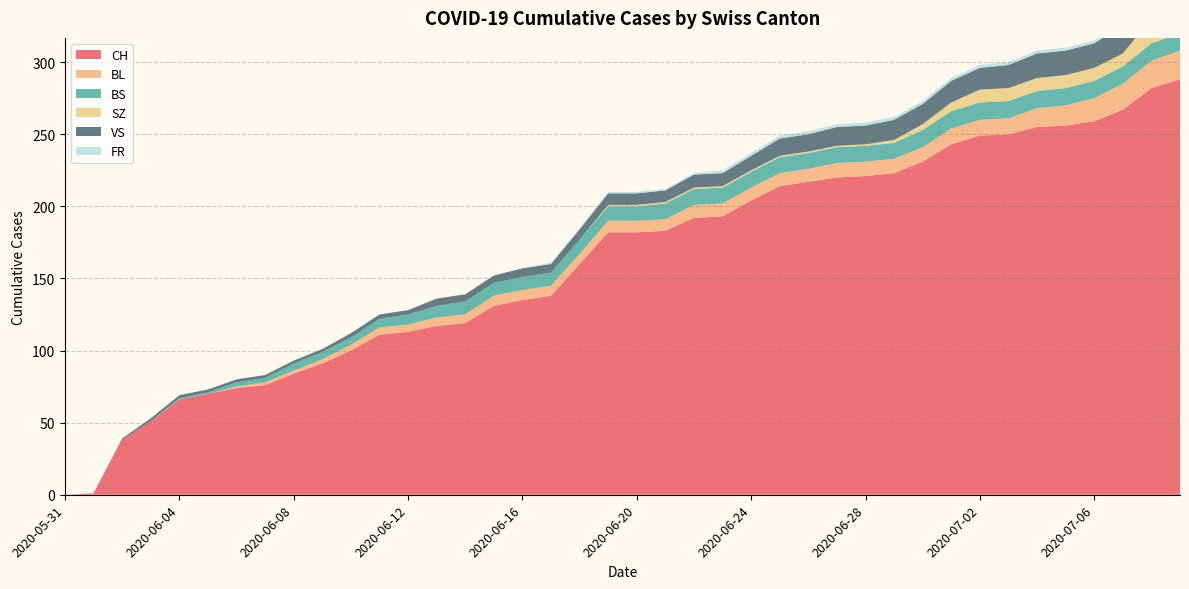

Reading right to left, list all the values displayed in this chart.

CH: 2020-07-09=288	2020-07-08=282	2020-07-07=267	2020-07-06=259	2020-07-05=256	2020-07-04=255	2020-07-03=250	2020-07-02=249	2020-07-01=243	2020-06-30=231	2020-06-29=223	2020-06-28=221	2020-06-27=220	2020-06-26=217	2020-06-25=214	2020-06-24=204	2020-06-23=193	2020-06-22=192	2020-06-21=183	2020-06-20=182	2020-06-19=182	2020-06-18=160	2020-06-17=138	2020-06-16=135	2020-06-15=131	2020-06-14=119	2020-06-13=117	2020-06-12=113	2020-06-11=111	2020-06-10=100	2020-06-09=91	2020-06-08=84	2020-06-07=76	2020-06-06=74	2020-06-05=70	2020-06-04=66	2020-06-03=51	2020-06-02=38	2020-06-01=1	2020-05-31=0
BL: 2020-07-09=20	2020-07-08=19	2020-07-07=18	2020-07-06=16	2020-07-05=14	2020-07-04=13	2020-07-03=11	2020-07-02=11	2020-07-01=11	2020-06-30=10	2020-06-29=10	2020-06-28=10	2020-06-27=10	2020-06-26=9	2020-06-25=9	2020-06-24=9	2020-06-23=9	2020-06-22=9	2020-06-21=8	2020-06-20=8	2020-06-19=8	2020-06-18=7	2020-06-17=7	2020-06-16=7	2020-06-15=7	2020-06-14=6	2020-06-13=6	2020-06-12=5	2020-06-11=5	2020-06-10=4	2020-06-09=3	2020-06-08=2	2020-06-07=2	2020-06-06=1	2020-06-05=0	2020-06-04=0	2020-06-03=0	2020-06-02=0	2020-06-01=0	2020-05-31=0
BS: 2020-07-09=12	2020-07-08=12	2020-07-07=12	2020-07-06=12	2020-07-05=12	2020-07-04=12	2020-07-03=12	2020-07-02=12	2020-07-01=12	2020-06-30=12	2020-06-29=11	2020-06-28=11	2020-06-27=11	2020-06-26=11	2020-06-25=11	2020-06-24=11	2020-06-23=11	2020-06-22=11	2020-06-21=11	2020-06-20=10	2020-06-19=10	2020-06-18=10	2020-06-17=9	2020-06-16=9	2020-06-15=9	2020-06-14=9	2020-06-13=8	2020-06-12=7	2020-06-11=6	2020-06-10=5	2020-06-09=5	2020-06-08=5	2020-06-07=3	2020-06-06=3	2020-06-05=1	2020-06-04=1	2020-06-03=0	2020-06-02=0	2020-06-01=0	2020-05-31=0
SZ: 2020-07-09=17	2020-07-08=17	2020-07-07=9	2020-07-06=9	2020-07-05=9	2020-07-04=9	2020-07-03=9	2020-07-02=9	2020-07-01=6	2020-06-30=4	2020-06-29=2	2020-06-28=1	2020-06-27=1	2020-06-26=1	2020-06-25=1	2020-06-24=1	2020-06-23=1	2020-06-22=1	2020-06-21=1	2020-06-20=1	2020-06-19=1	2020-06-18=0	2020-06-17=0	2020-06-16=0	2020-06-15=0	2020-06-14=0	2020-06-13=0	2020-06-12=0	2020-06-11=0	2020-06-10=0	2020-06-09=0	2020-06-08=0	2020-06-07=0	2020-06-06=0	2020-06-05=0	2020-06-04=0	2020-06-03=0	2020-06-02=0	2020-06-01=0	2020-05-31=0
VS: 2020-07-09=20	2020-07-08=20	2020-07-07=20	2020-07-06=17	2020-07-05=17	2020-07-04=17	2020-07-03=16	2020-07-02=15	2020-07-01=15	2020-06-30=14	2020-06-29=14	2020-06-28=13	2020-06-27=13	2020-06-26=12	2020-06-25=12	2020-06-24=10	2020-06-23=9	2020-06-22=9	2020-06-21=8	2020-06-20=8	2020-06-19=8	2020-06-18=7	2020-06-17=6	2020-06-16=6	2020-06-15=5	2020-06-14=5	2020-06-13=5	2020-06-12=3	2020-06-11=3	2020-06-10=3	2020-06-09=2	2020-06-08=2	2020-06-07=2	2020-06-06=2	2020-06-05=2	2020-06-04=2	2020-06-03=2	2020-06-02=1	2020-06-01=0	2020-05-31=0
FR: 2020-07-09=2	2020-07-08=2	2020-07-07=2	2020-07-06=2	2020-07-05=2	2020-07-04=2	2020-07-03=2	2020-07-02=2	2020-07-01=2	2020-06-30=2	2020-06-29=2	2020-06-28=2	2020-06-27=2	2020-06-26=2	2020-06-25=2	2020-06-24=2	2020-06-23=2	2020-06-22=1	2020-06-21=1	2020-06-20=1	2020-06-19=1	2020-06-18=1	2020-06-17=1	2020-06-16=0	2020-06-15=0	2020-06-14=0	2020-06-13=0	2020-06-12=0	2020-06-11=0	2020-06-10=0	2020-06-09=0	2020-06-08=0	2020-06-07=0	2020-06-06=0	2020-06-05=0	2020-06-04=0	2020-06-03=0	2020-06-02=0	2020-06-01=0	2020-05-31=0